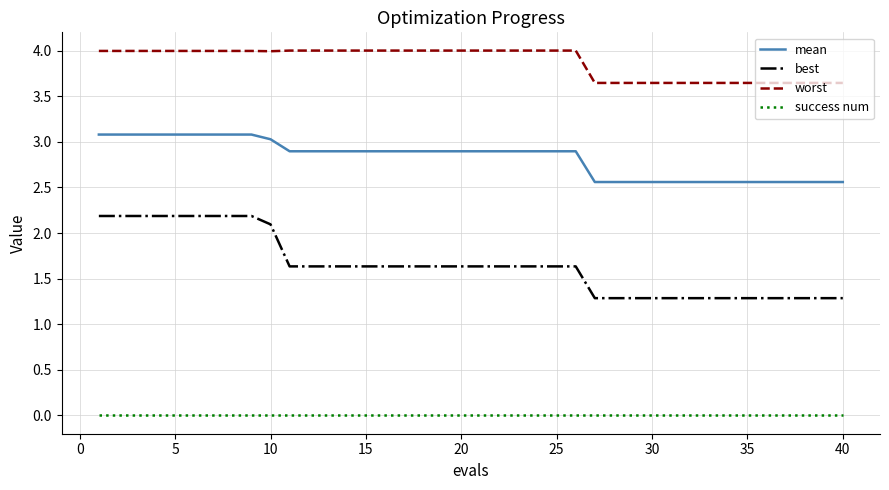

What is the maximum value shown in the chart?

4.0